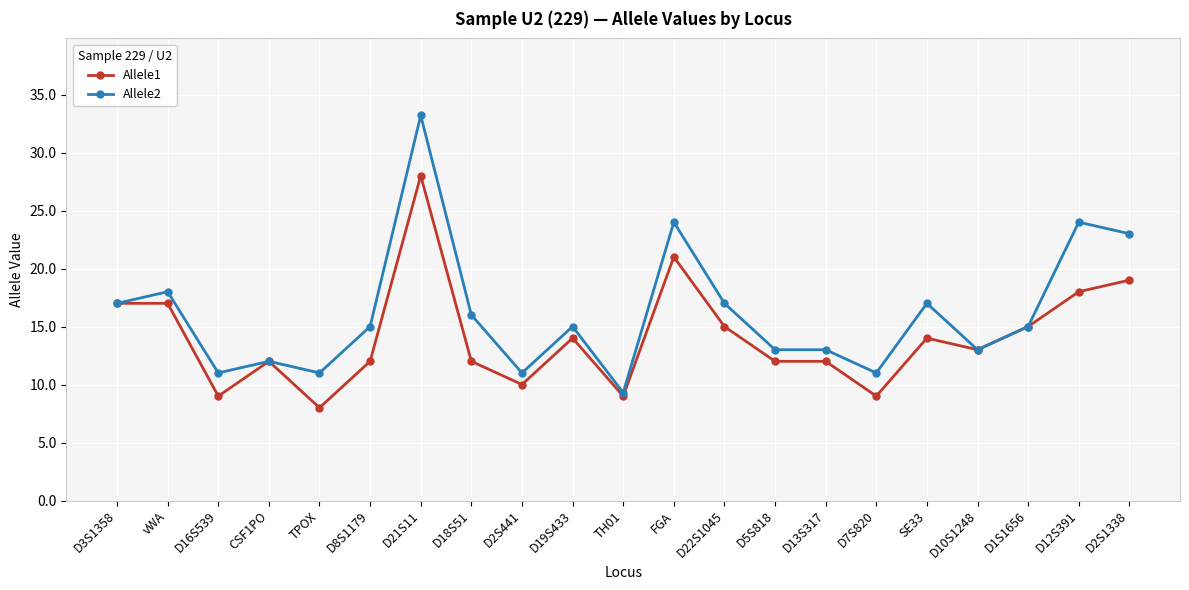

What is the spread (max minus min) of values at D7S820?

2.0